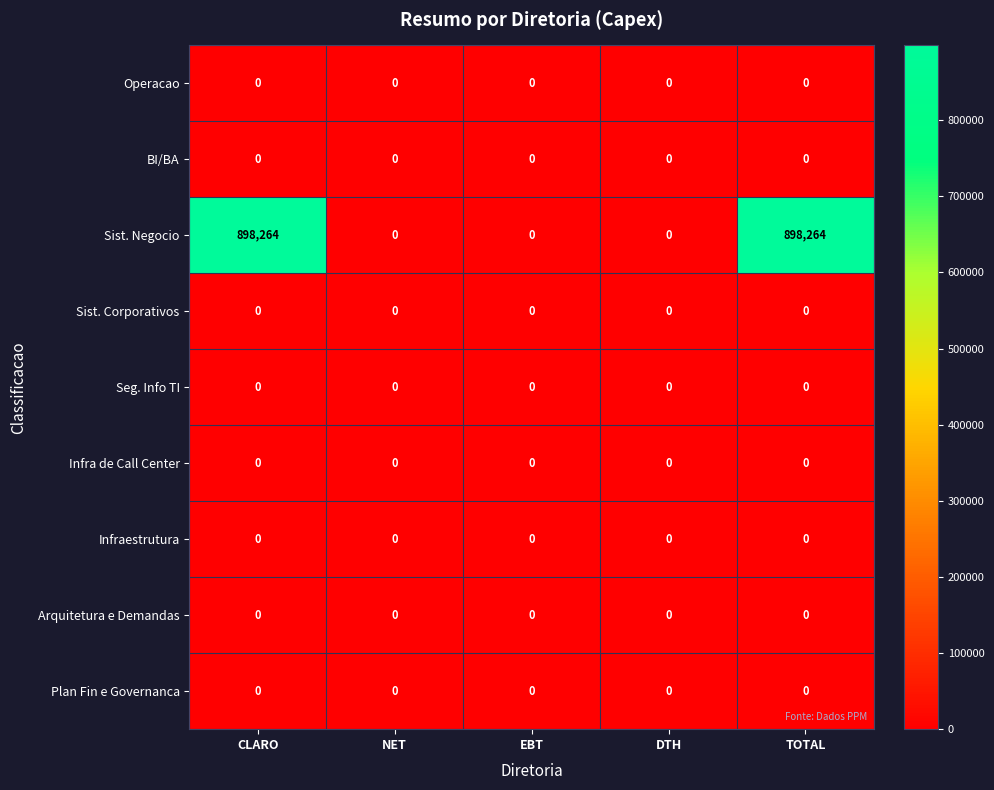

What is the greatest value displayed?

898264